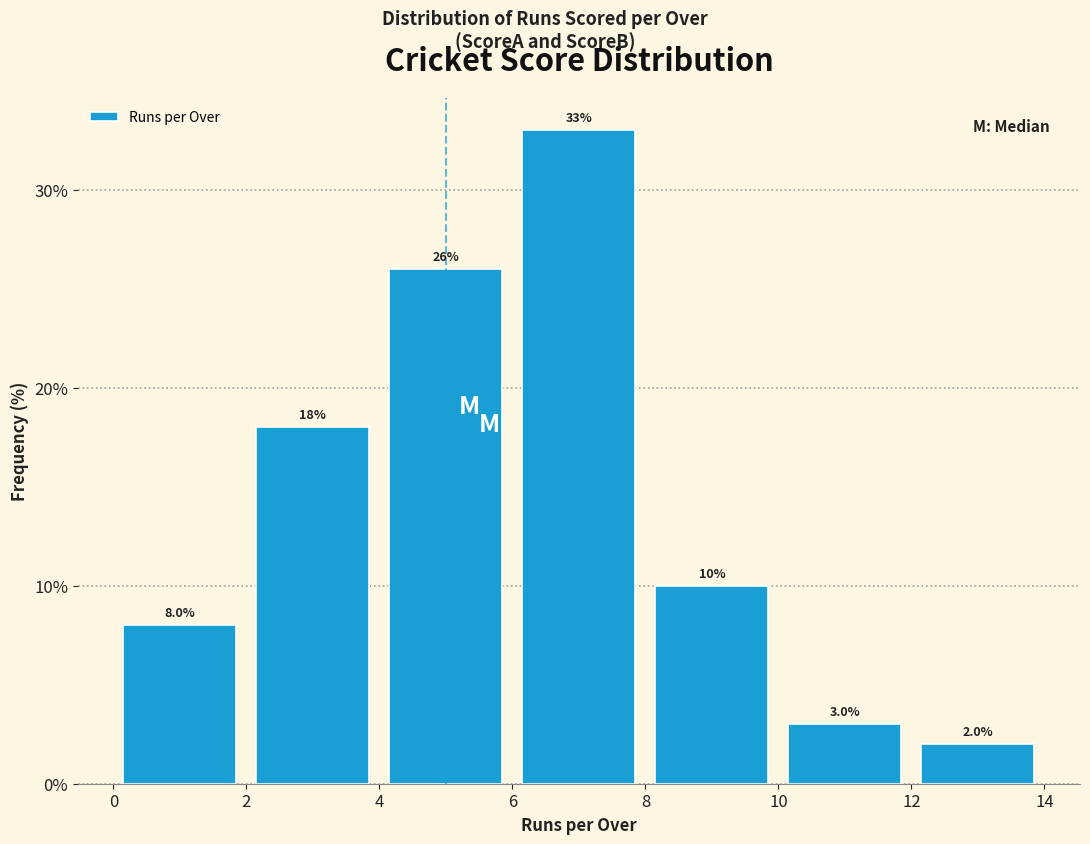

Reading left to right, list every bar in this chart as the range it spans on the x-axis followed by its height.

0 to 2: 8.0
2 to 4: 18.0
4 to 6: 26.0
6 to 8: 33.0
8 to 10: 10.0
10 to 12: 3.0
12 to 14: 2.0